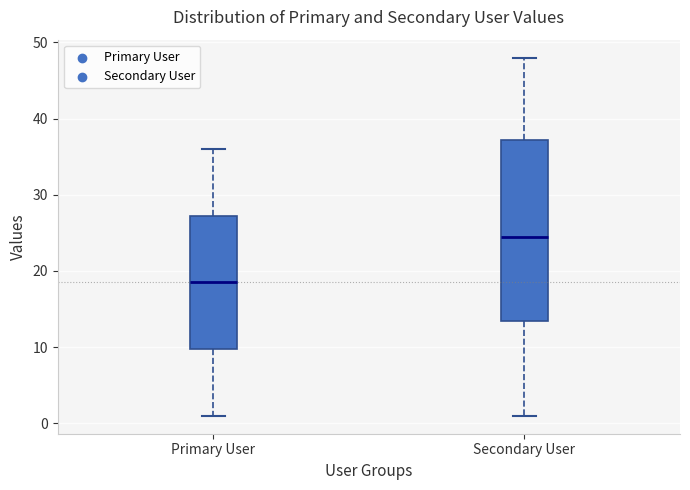

Reading left to right, read every box against the y-axis: the position of its median line, the range the box covers, and the ends of its whiskers. The values are not printed on the chart, so give them approximately, as read against the axis.

Primary User: median 19, box 10 to 27, whiskers 1 to 36
Secondary User: median 25, box 14 to 37, whiskers 1 to 48